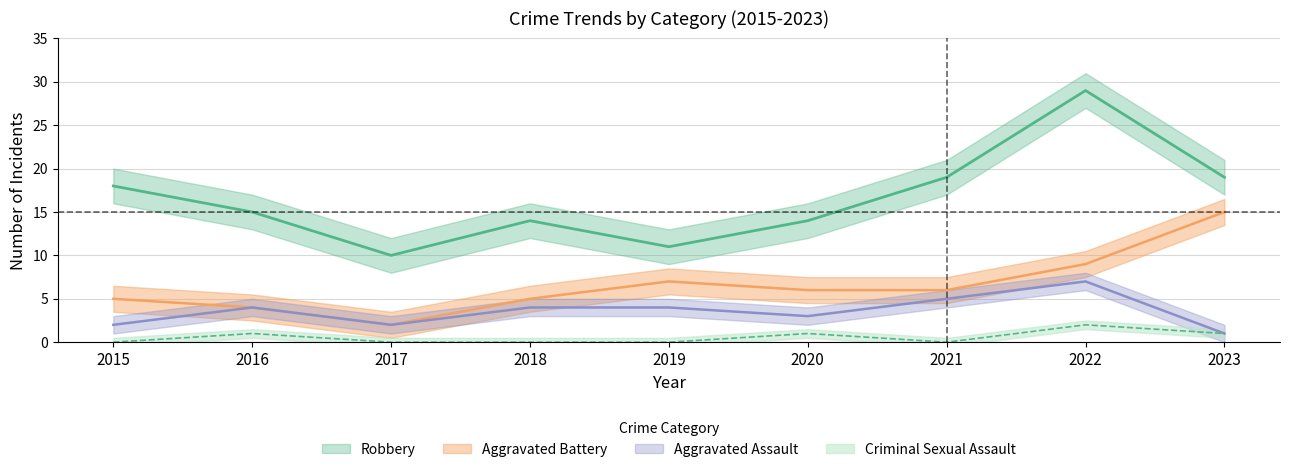

How many values in the Robbery series are below 15?

4